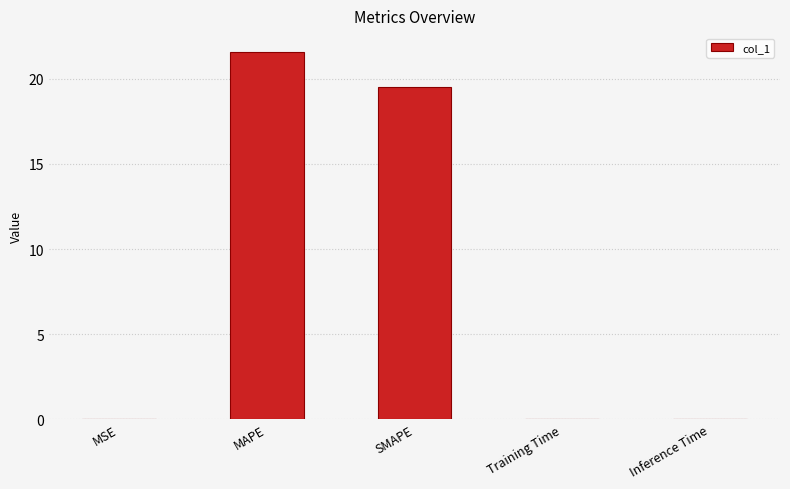

Which category has the highest value across all series?

MAPE